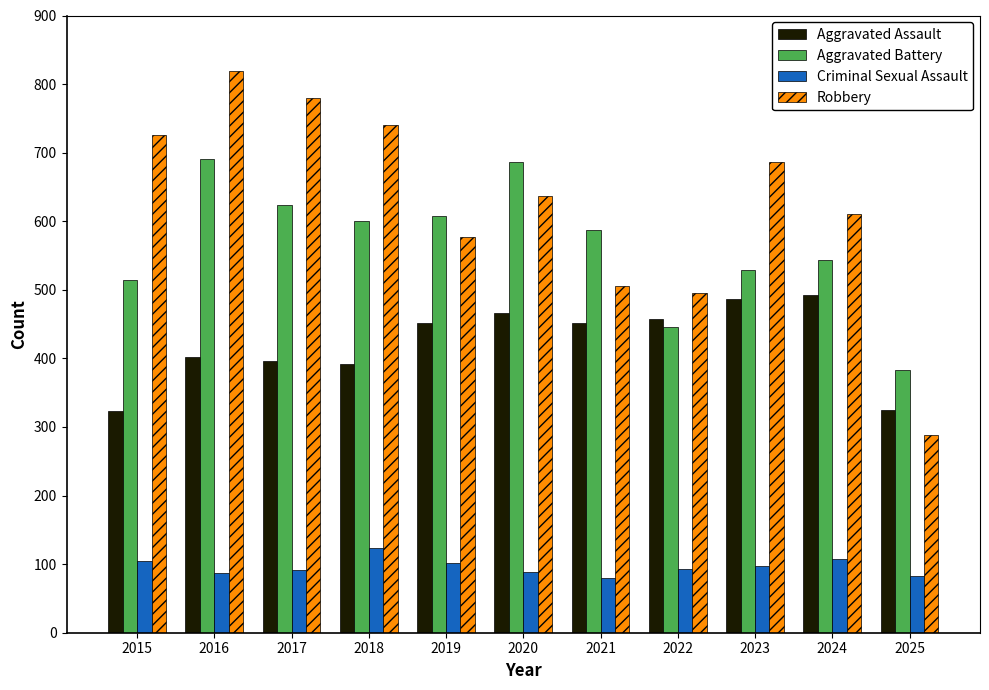

What is the total value across all series at 2015?

1669